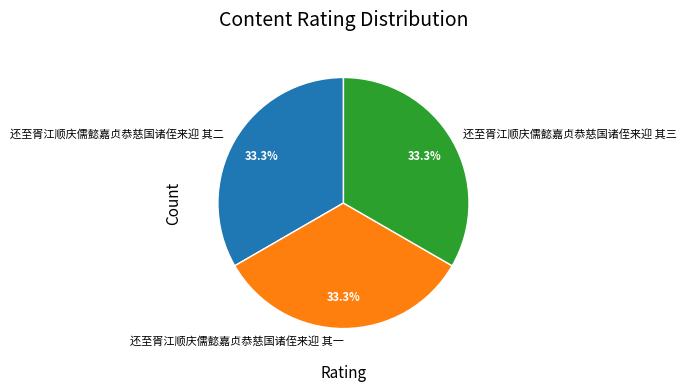

Approximately how many times larger is the value at 还至胥江顺庆儒懿嘉贞恭慈国诸侄来迎 其二 compared to 还至胥江顺庆儒懿嘉贞恭慈国诸侄来迎 其三?

1.0